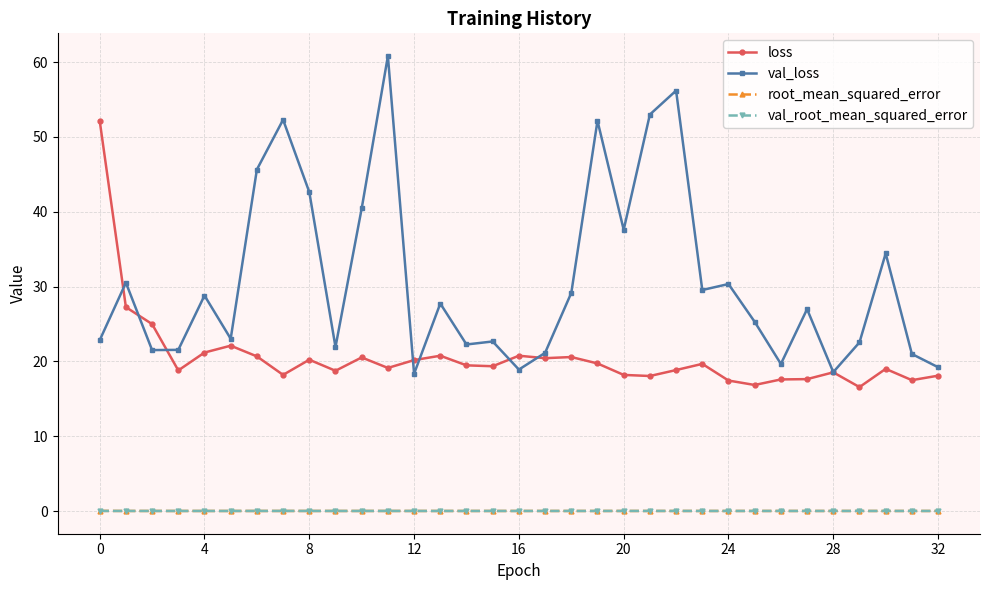

Which series has the largest total across all categories?

val_loss